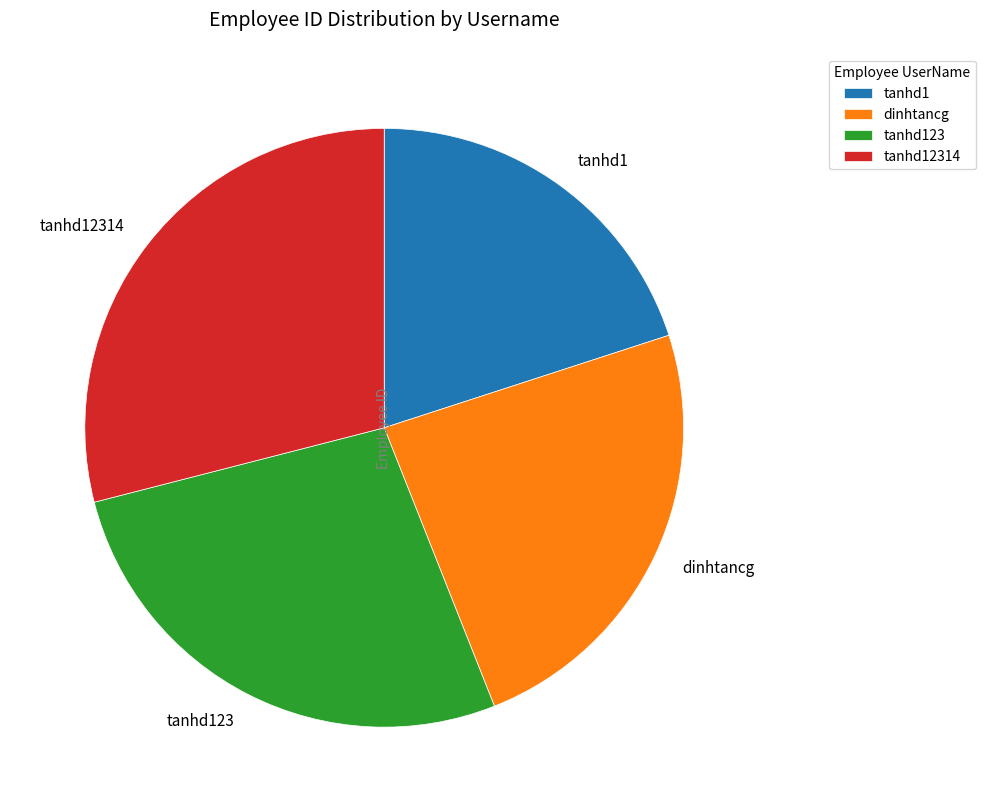

The tanhd1 slice represents 29% of the pie. True or false?

False